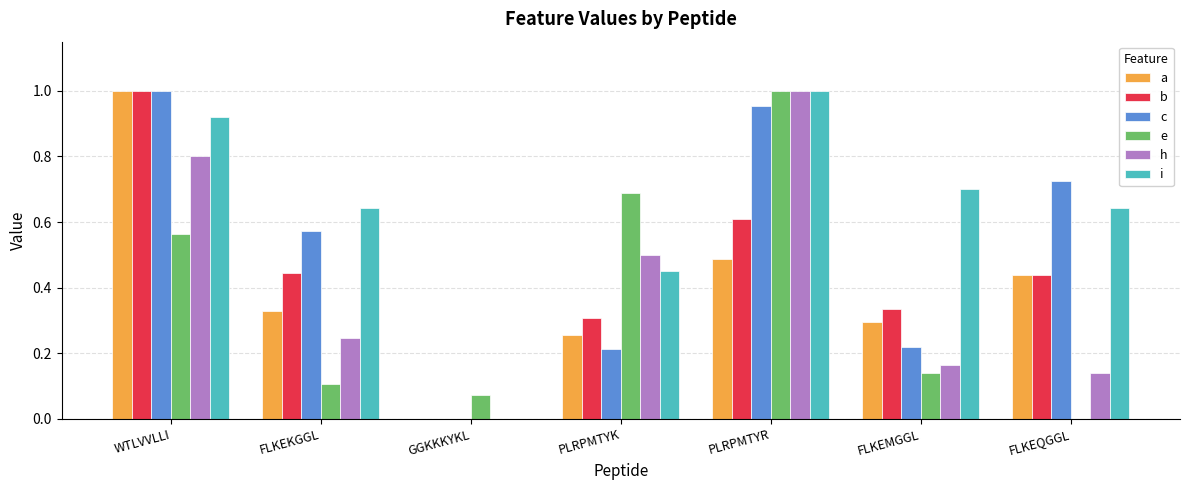

At which category is the sum across all series the highest?

WTLVVLLI